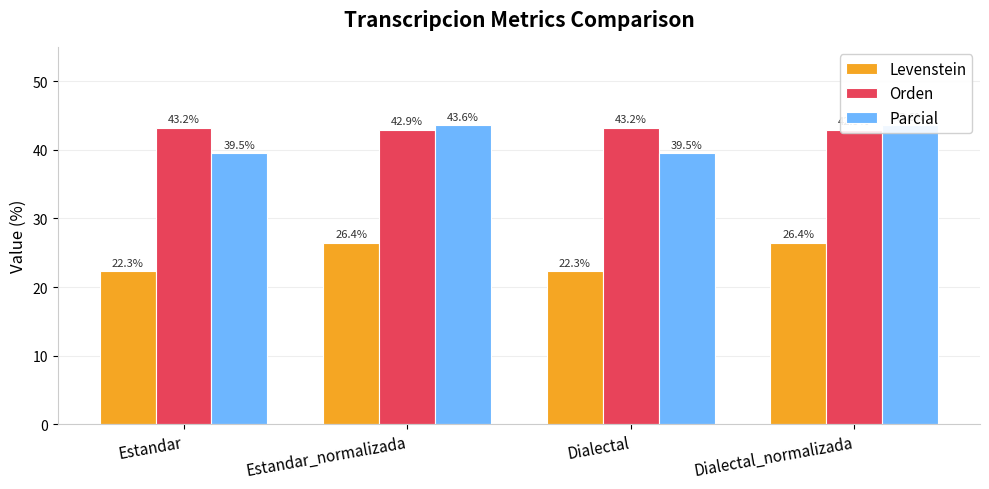

Count the number of categories in the chart.

4